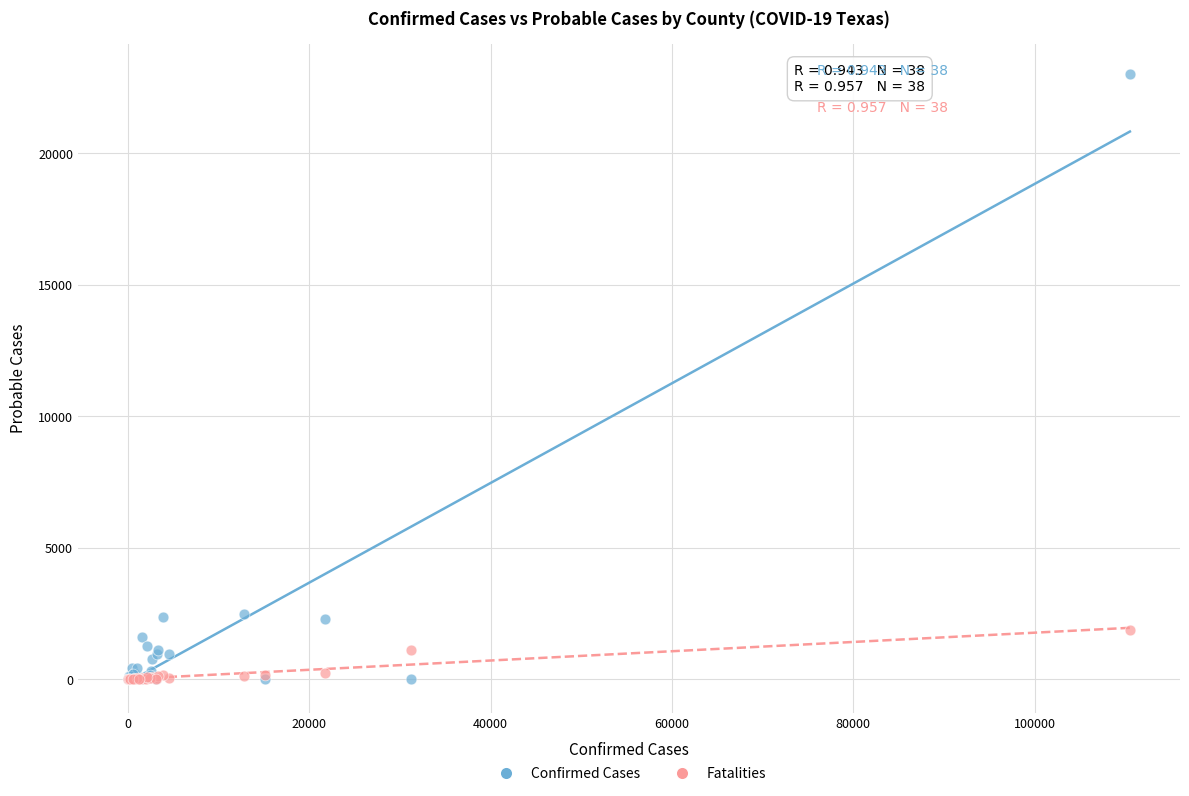

What are all the series names shown in the legend?

Confirmed Cases, Fatalities